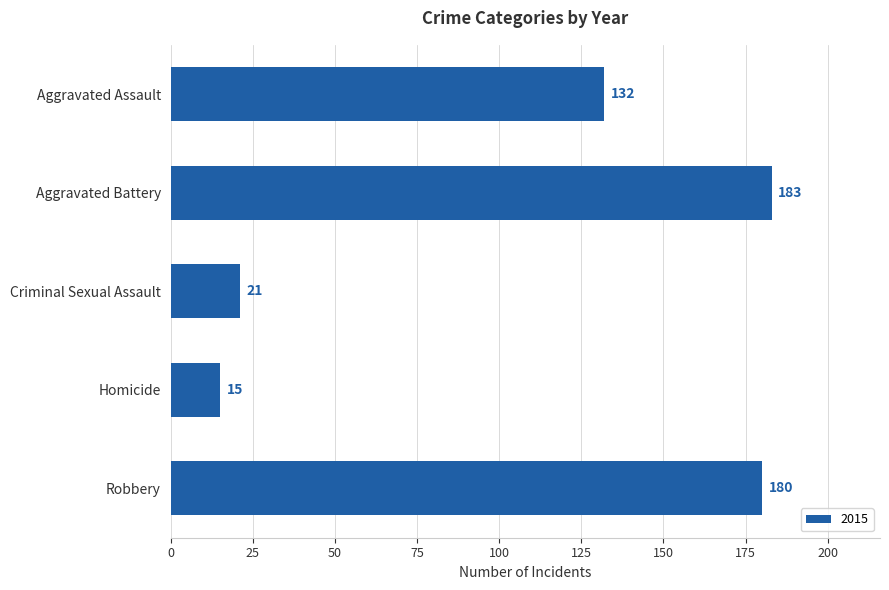

How many categories are shown in the chart?

5